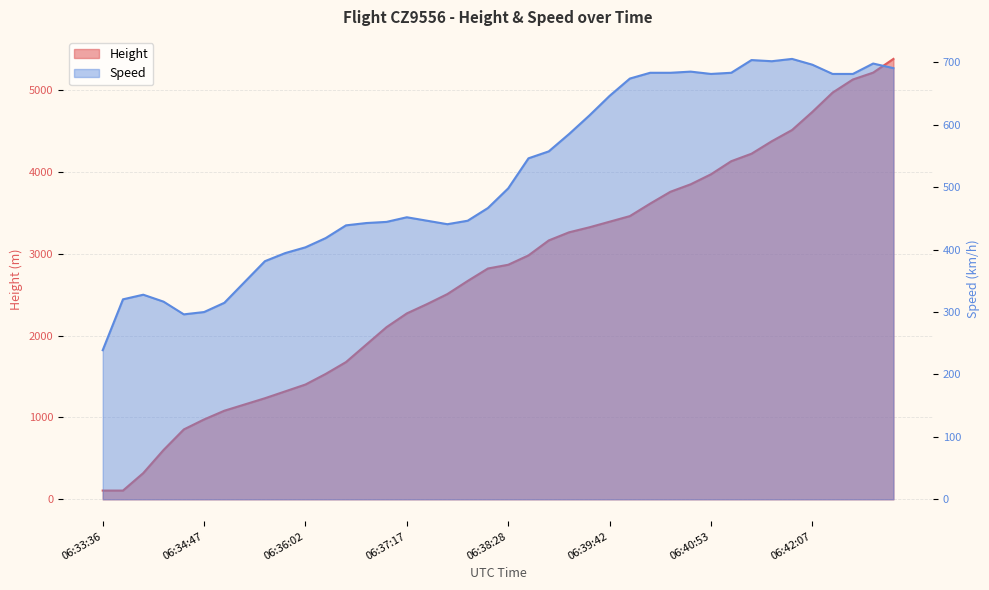

True or false: Height has more than 0 points higher than both neighbors.

False